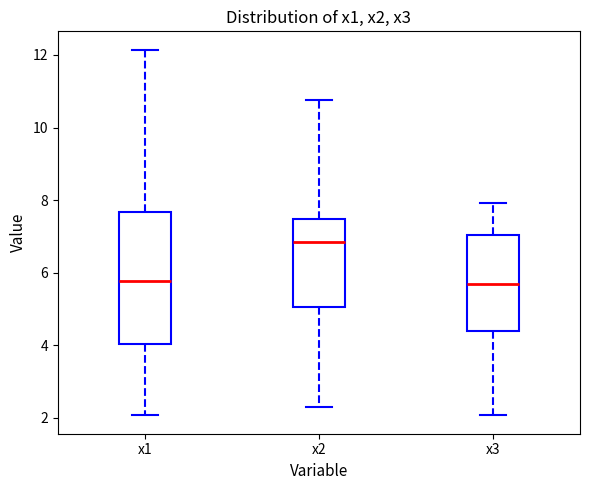

Reading left to right, read every box against the y-axis: the position of its median line, the range the box covers, and the ends of its whiskers. The values are not printed on the chart, so give them approximately, as read against the axis.

x1: median 5.8, box 4.0 to 7.6, whiskers 2.0 to 12.2
x2: median 6.8, box 5.0 to 7.4, whiskers 2.2 to 10.8
x3: median 5.6, box 4.4 to 7.0, whiskers 2.0 to 8.0